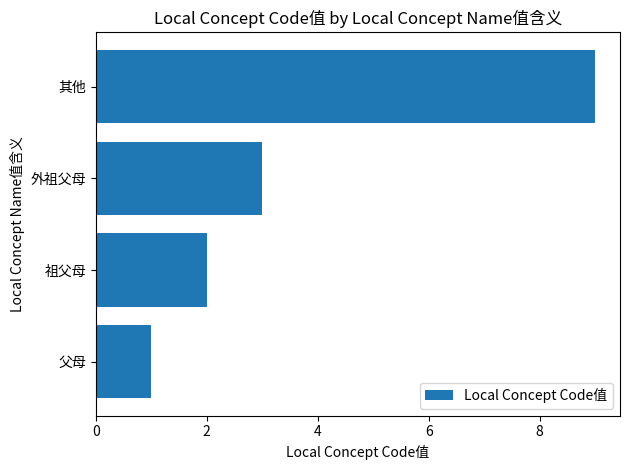

List the labels in order of value, largest first.

其他, 外祖父母, 祖父母, 父母